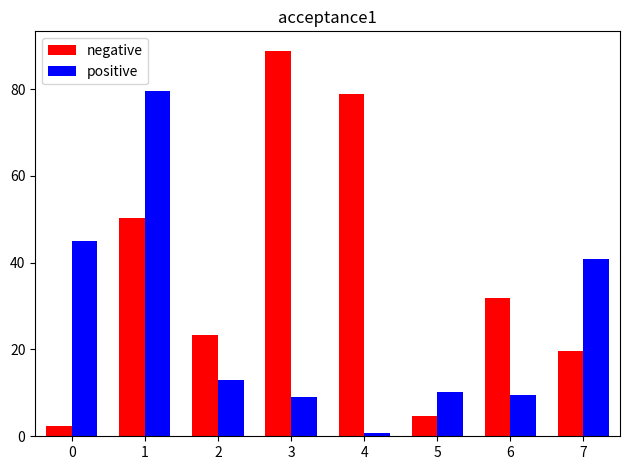

Is the value of negative at 7 greater than the value of positive at 7?

No